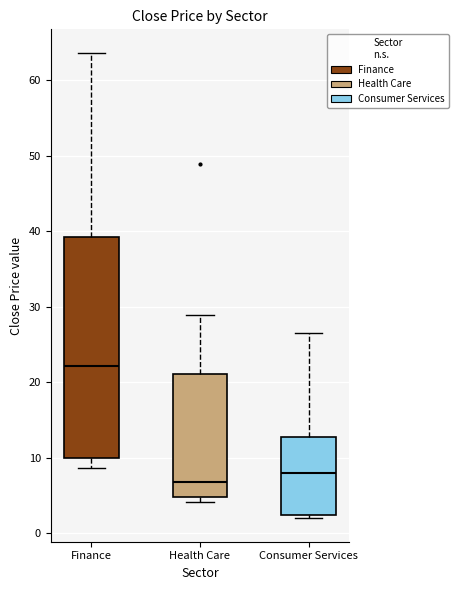

Which box's median line is the highest?

Finance